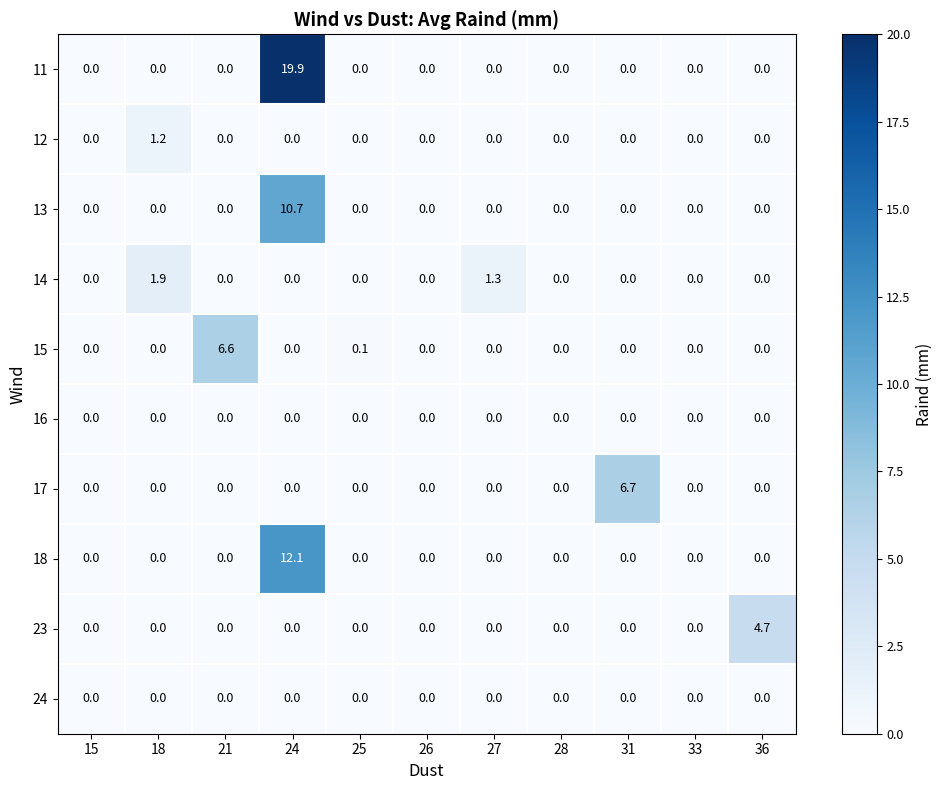

What is the spread (max minus min) of values at 24?

19.9